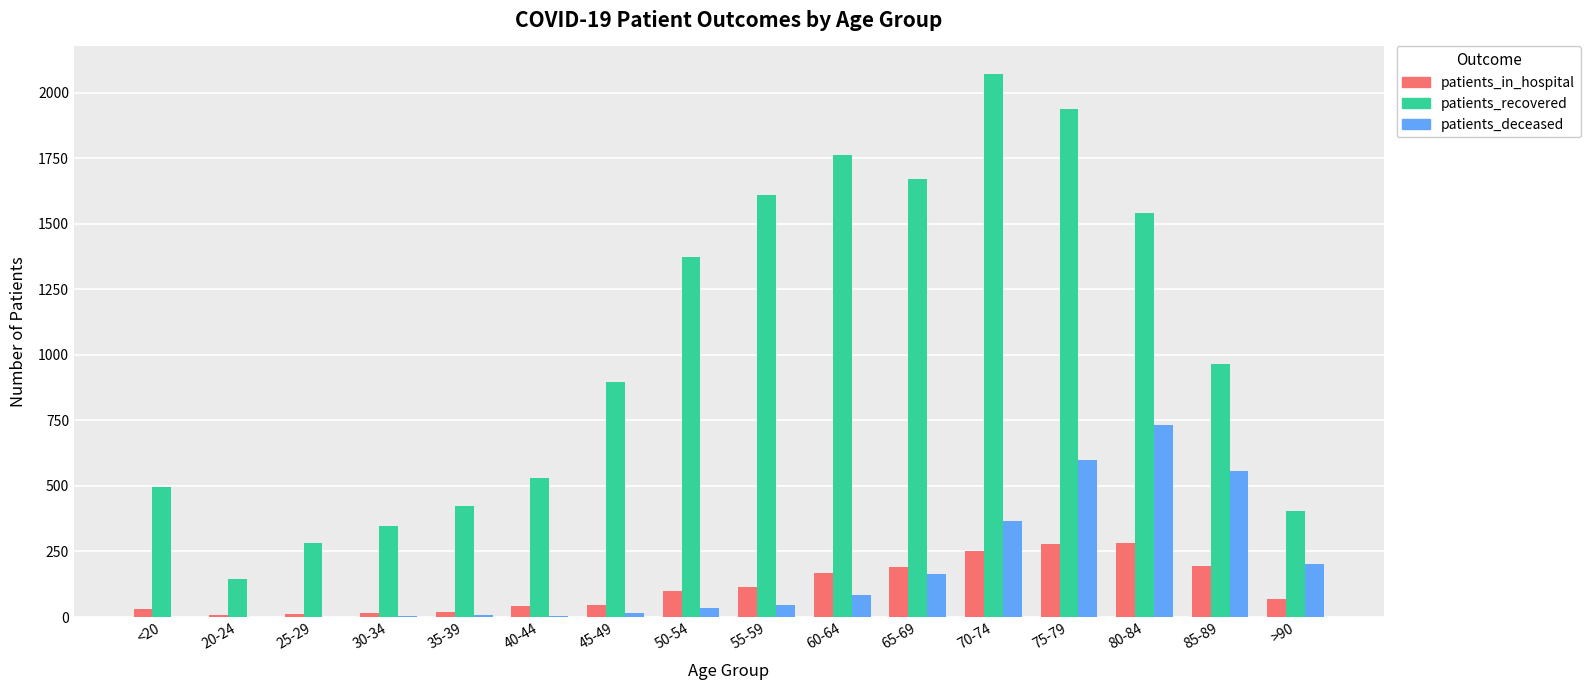

What is the spread (max minus min) of values at 50-54?

1339